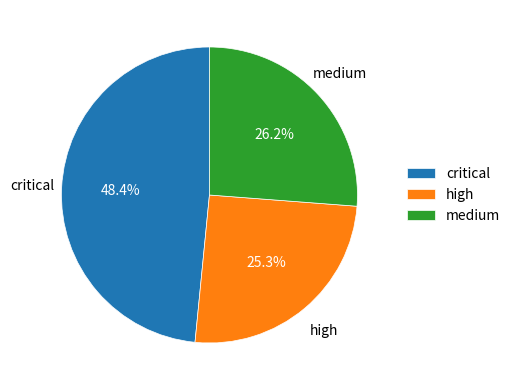

Count the number of slices in the pie.

3